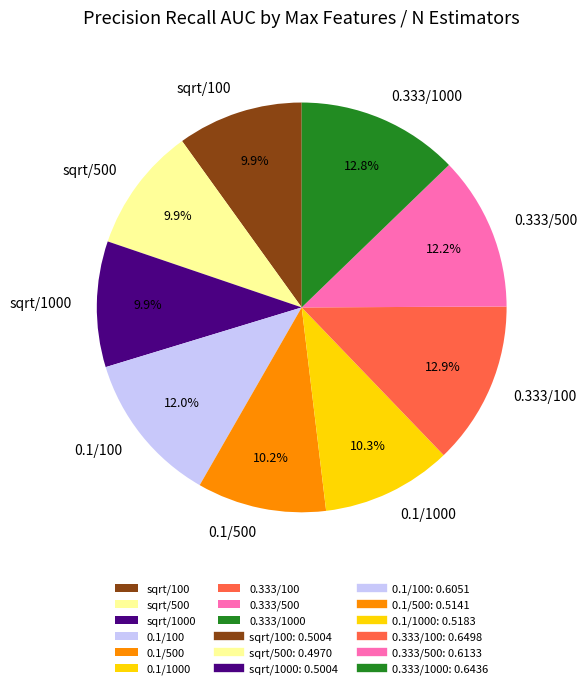

What percentage do 0.333/1000 and sqrt/100 together represent?

22.7%